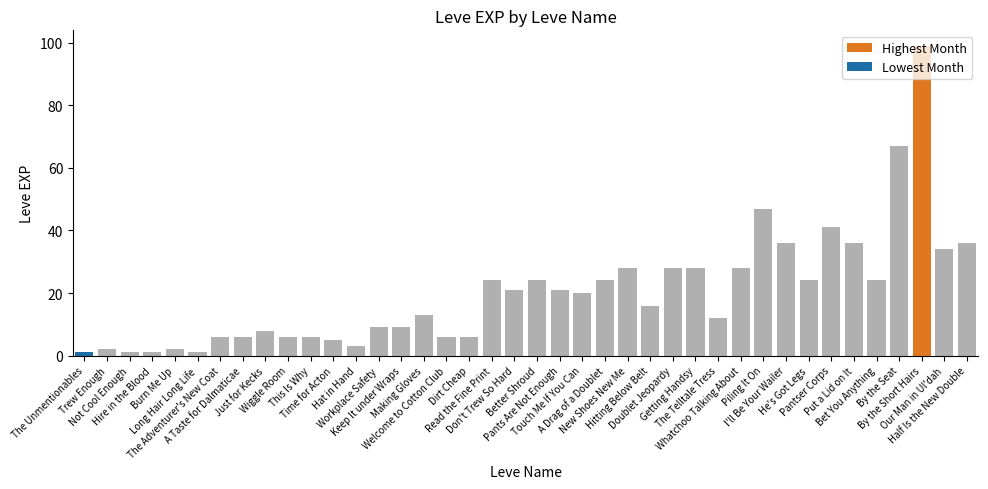

Is it true that the value at Welcome to Cotton Club is 6?

True